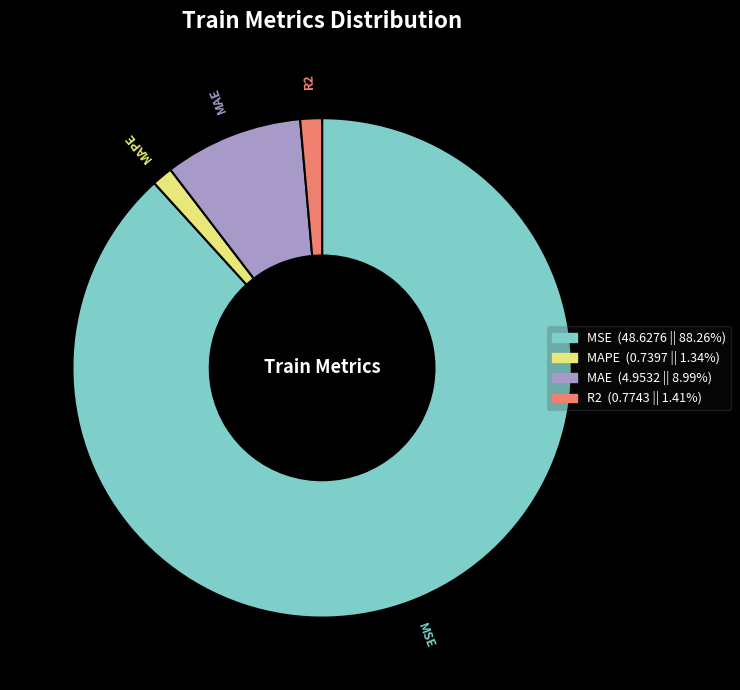

Is it true that MSE is 88% of the pie?

True